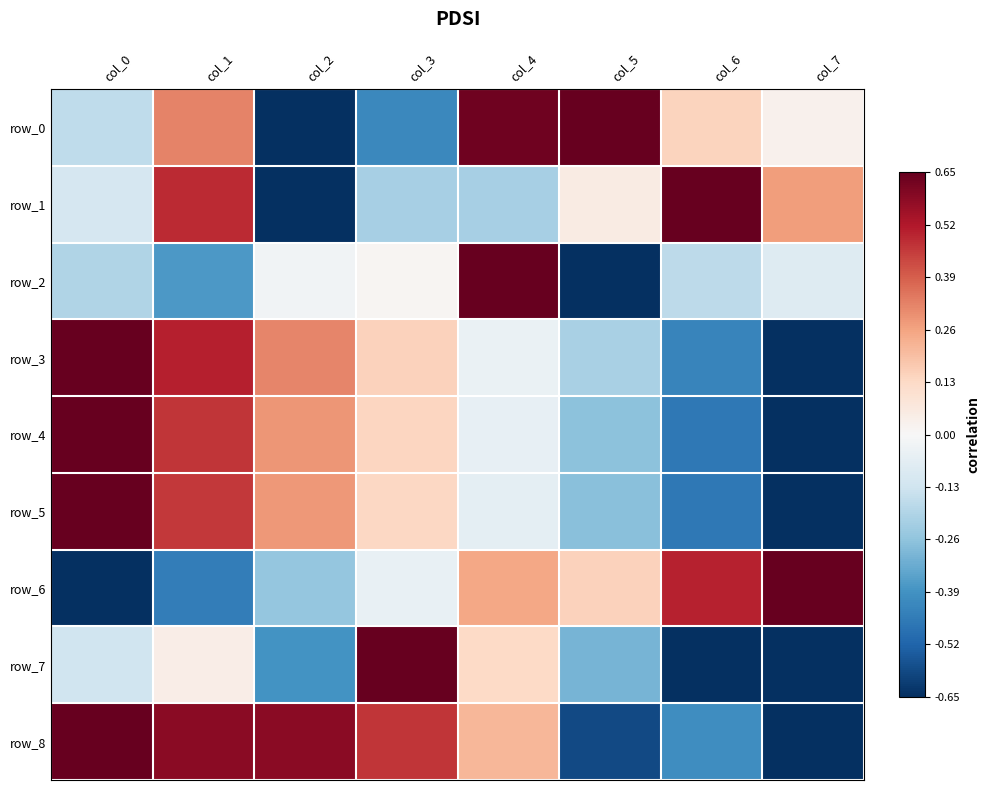

Which series changed the most between col_2 and col_6?

row_1